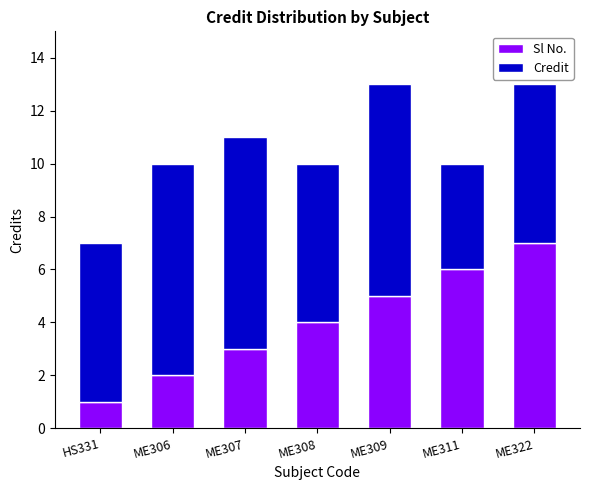

How many Sl No. values are between 2 and 6?

5